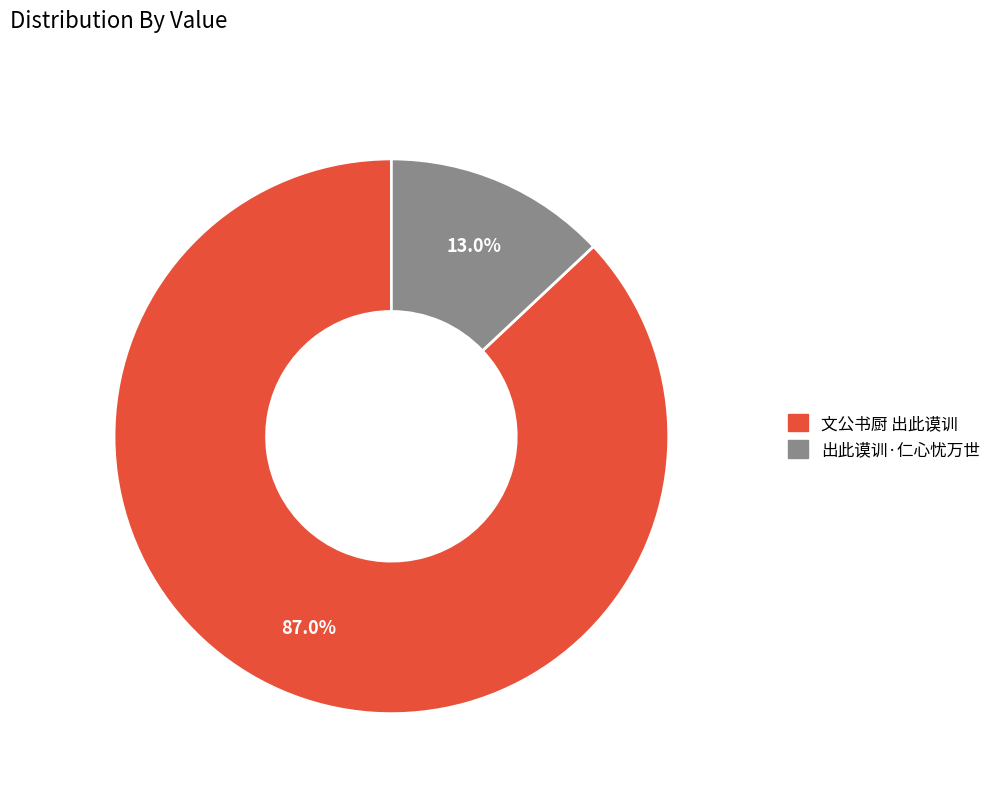

True or false: 出此谟训·仁心忧万世 accounts for 13% of the total.

True